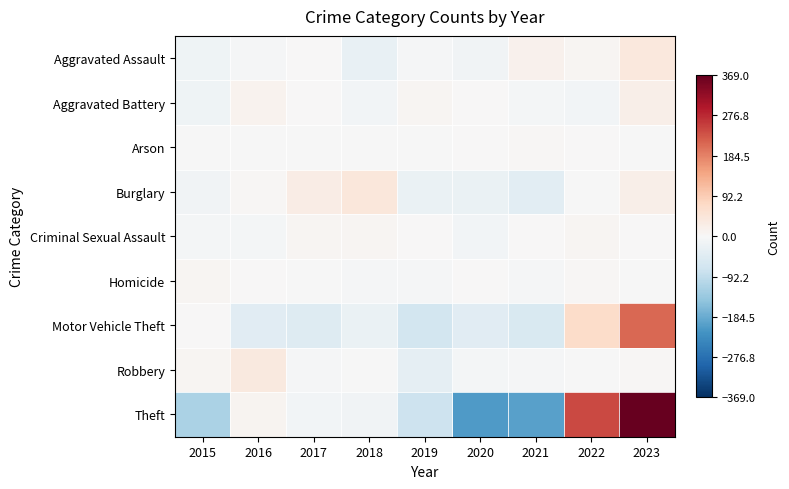

How many data points does each series have?

9